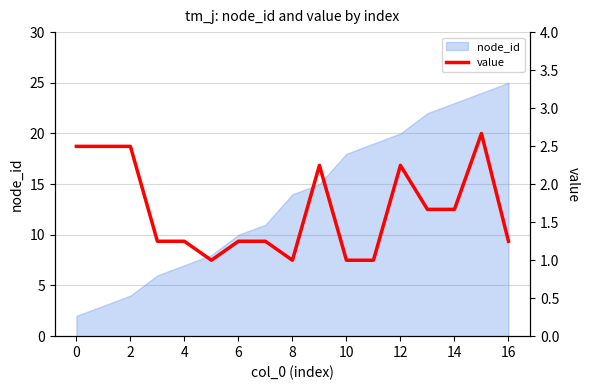

The node_id series shows 35 at 14. True or false?

False